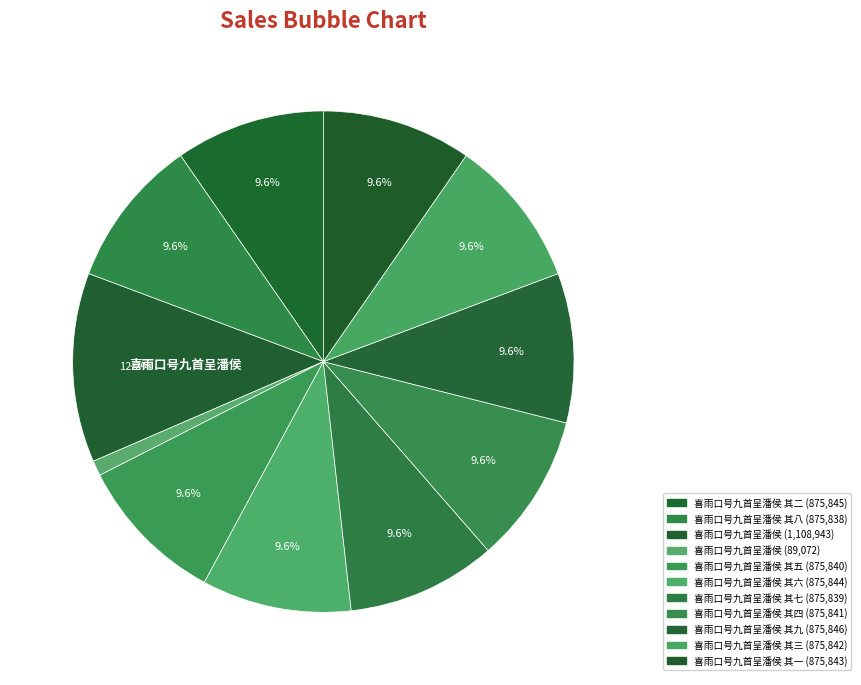

How many slices are in this pie chart?

11